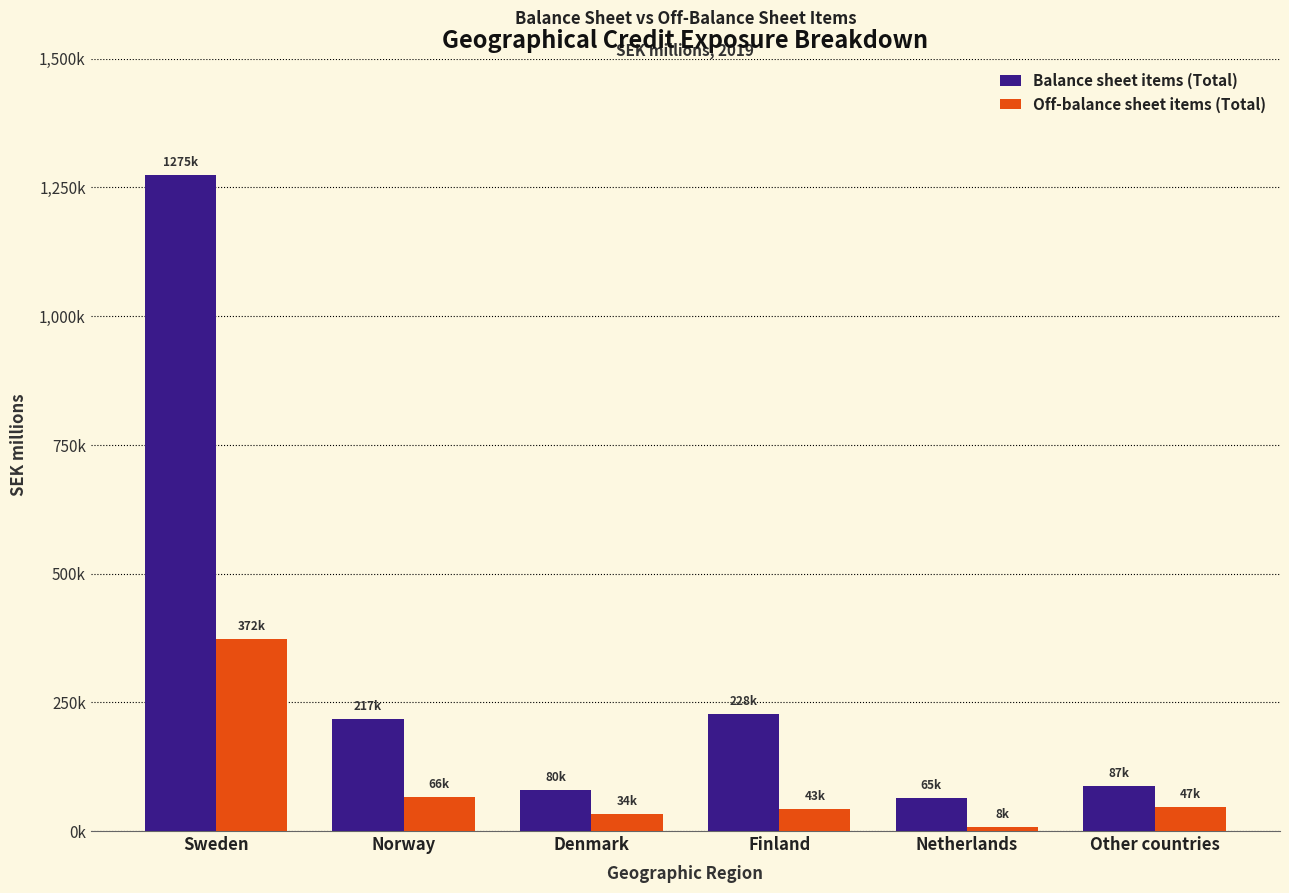

What are all the series names shown in the legend?

Balance sheet items (Total), Off-balance sheet items (Total)